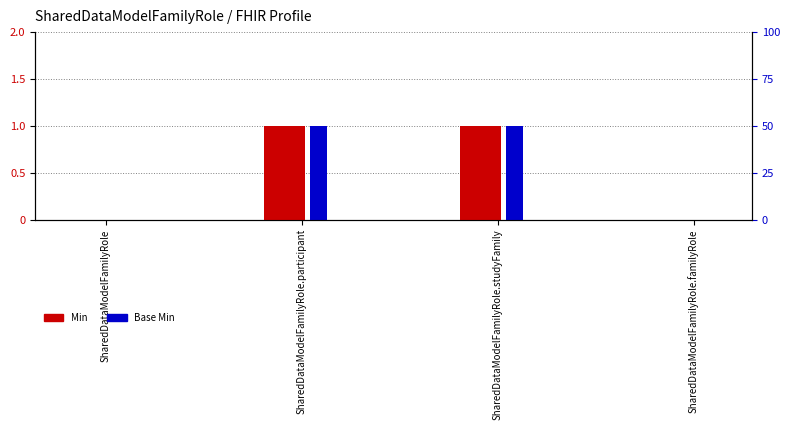

How many groups of bars are there?

4